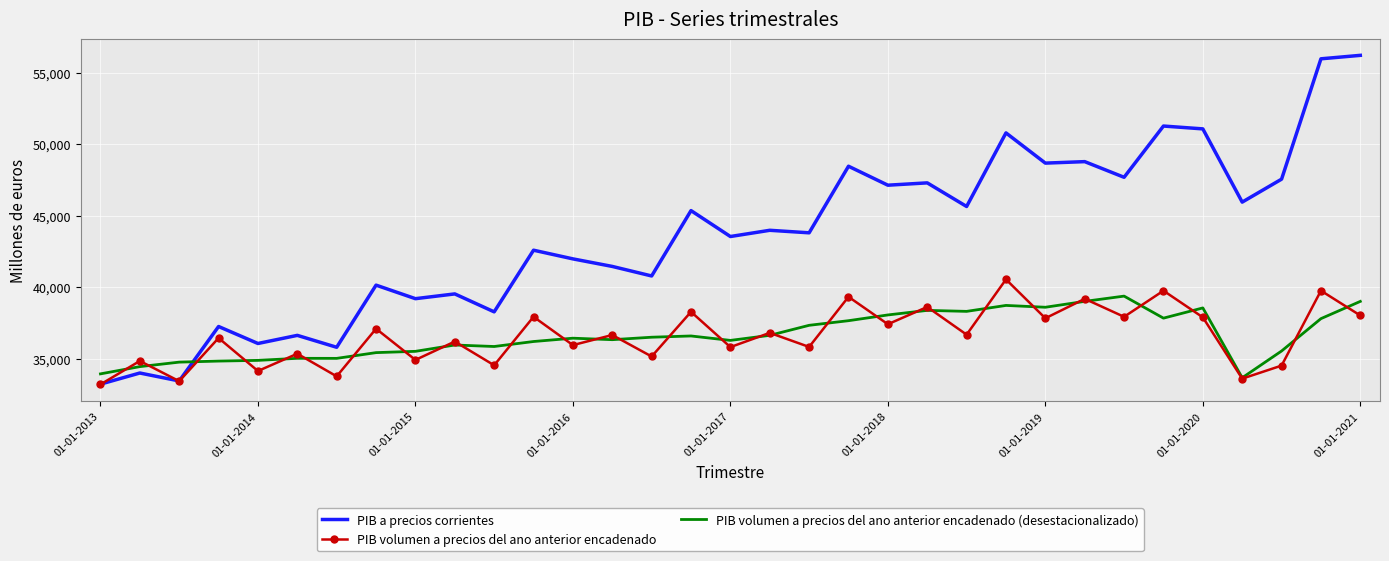

What is the difference between the second highest and second lowest values in the PIB volumen a precios del ano anterior encadenado series?

6328